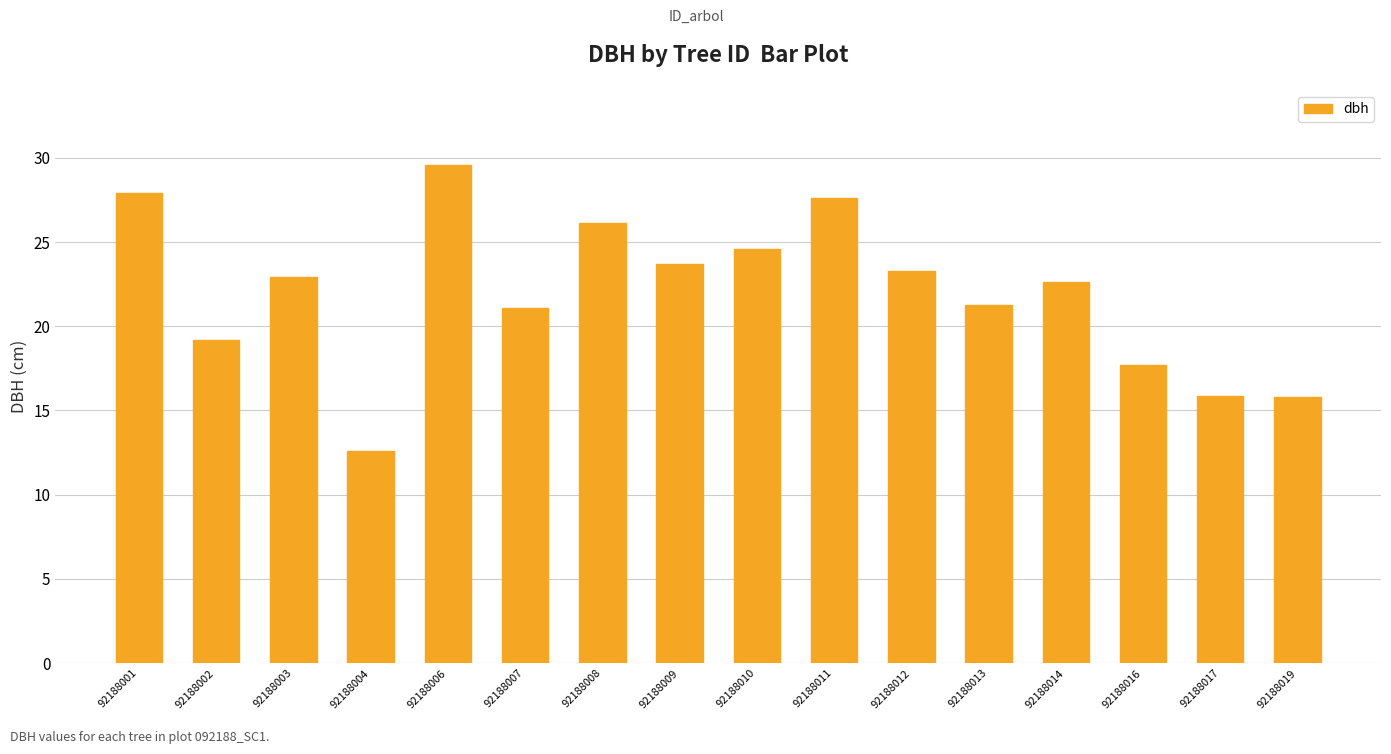

What is the average value?

22.0